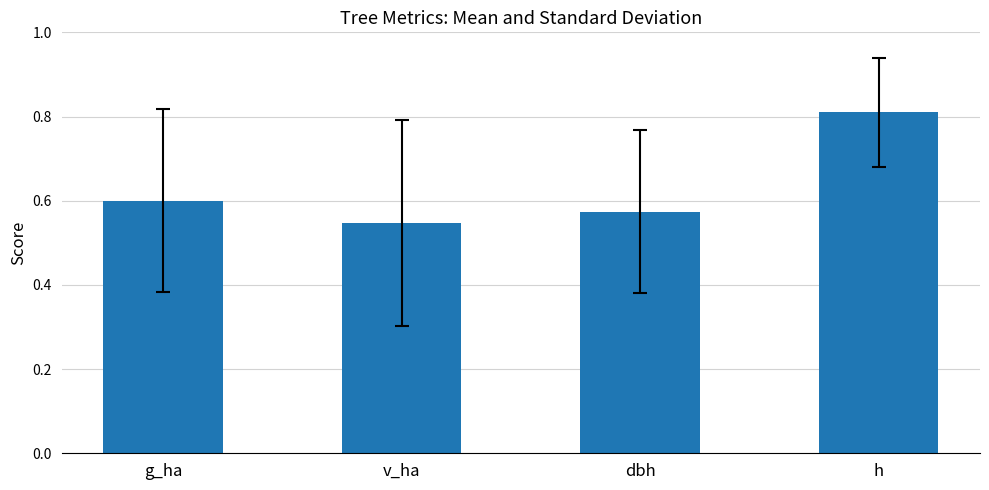

What is the change in value from dbh to h?

+0.2